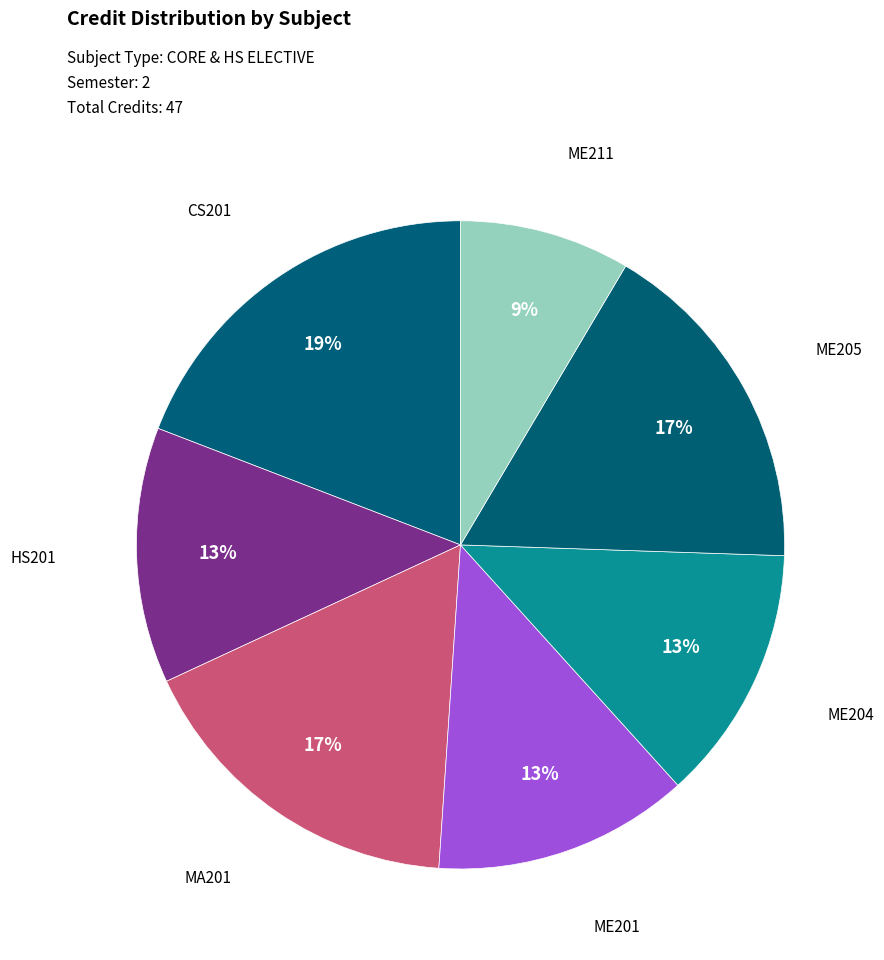

Is the sum of HS201 and ME205 greater than half?

No